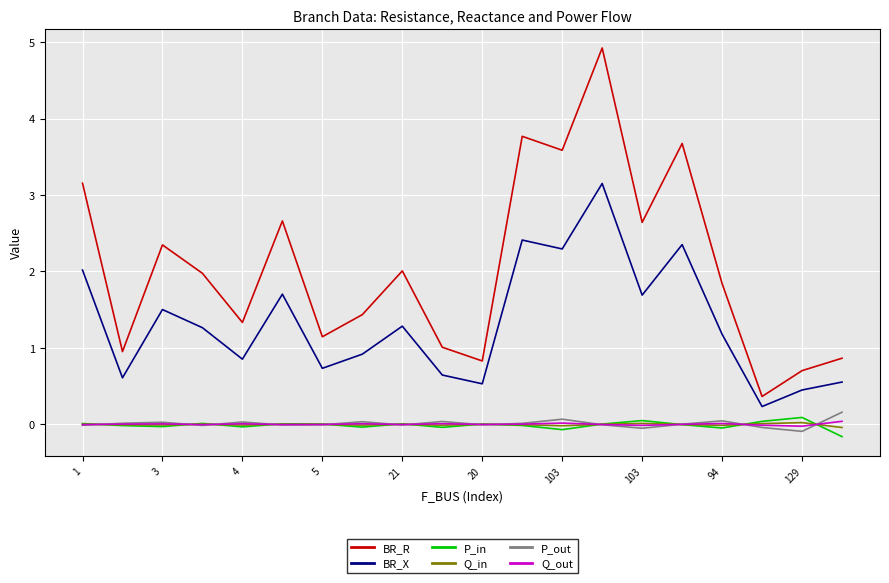

True or false: P_out and BR_R cross at least once.

False